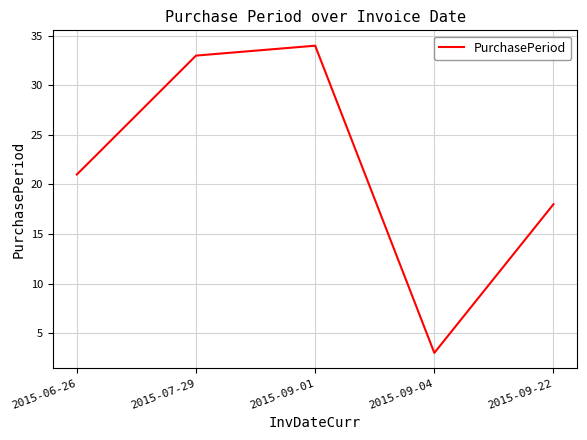

True or false: the data shows 16 at 2015-09-01.

False